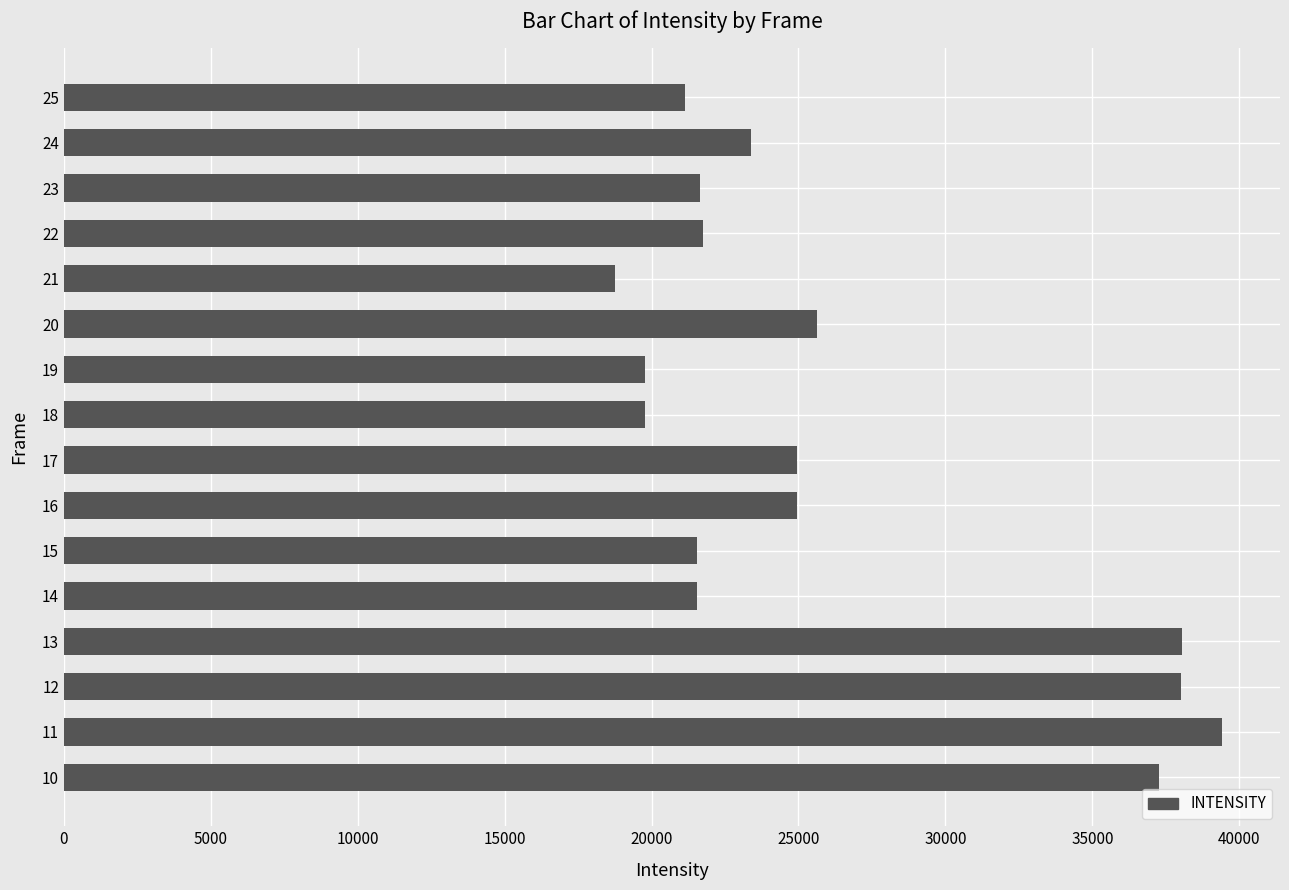

Which has a higher value, 17 or 21?

17